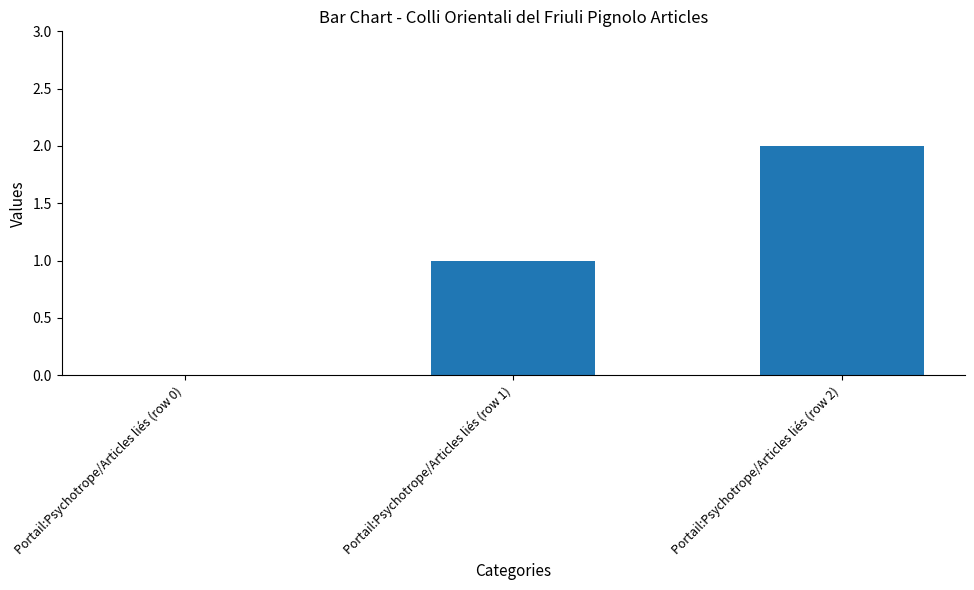

At which category does the chart reach its peak across all series?

Portail:Psychotrope/Articles liés (row 2)